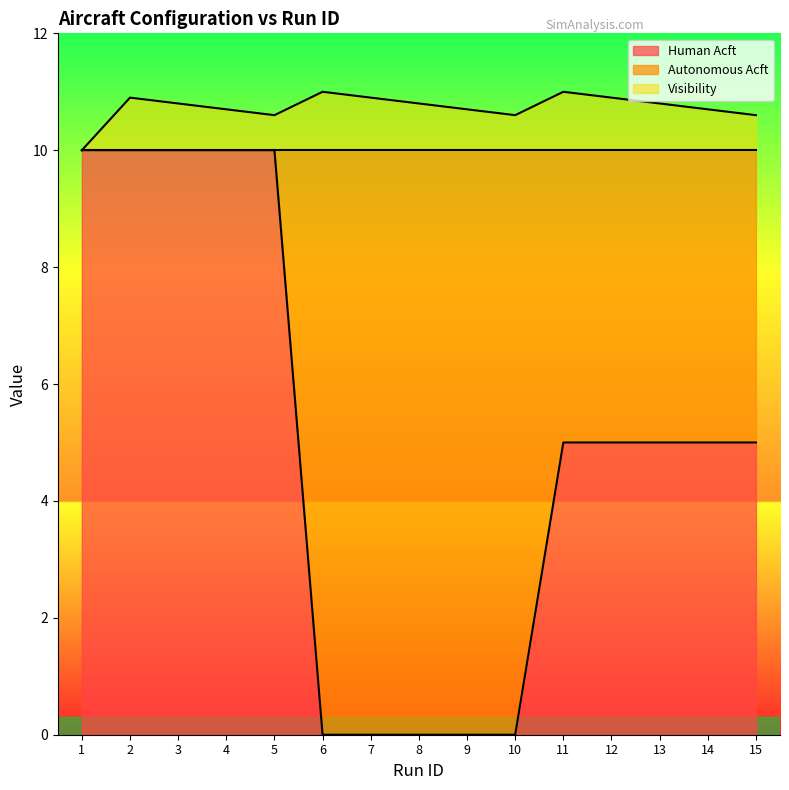

At 7, list the series in order from largest to smallest.

Visibility, Human Acft